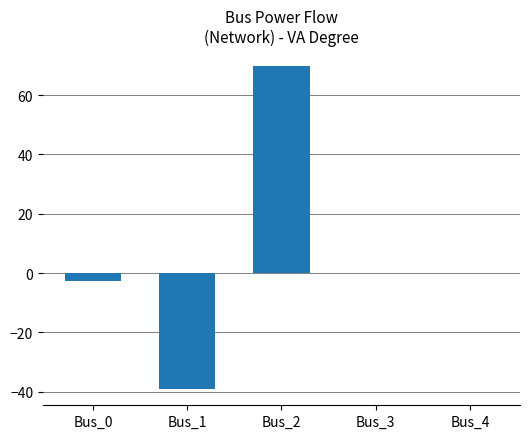

Reading left to right, what are all the values shown in this chart?

Bus_0=-2.7	Bus_1=-39.1	Bus_2=69.7	Bus_3=0.0	Bus_4=0.0